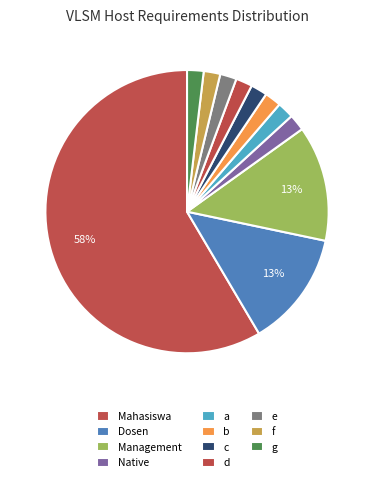

How many slices are in this pie chart?

11